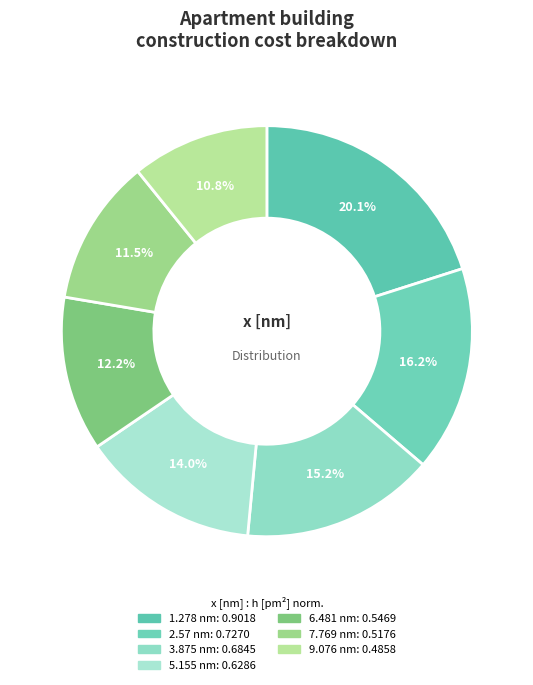

Rank the categories by value from highest to lowest.

1.278, 2.57, 3.875, 5.155, 6.481, 7.769, 9.076